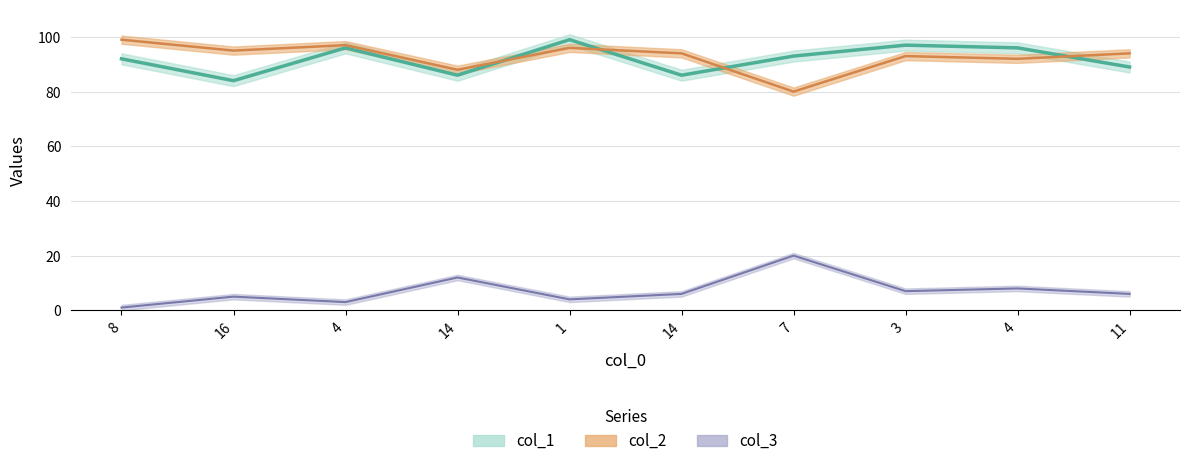

How many data points in col_3 are less than 6?

4